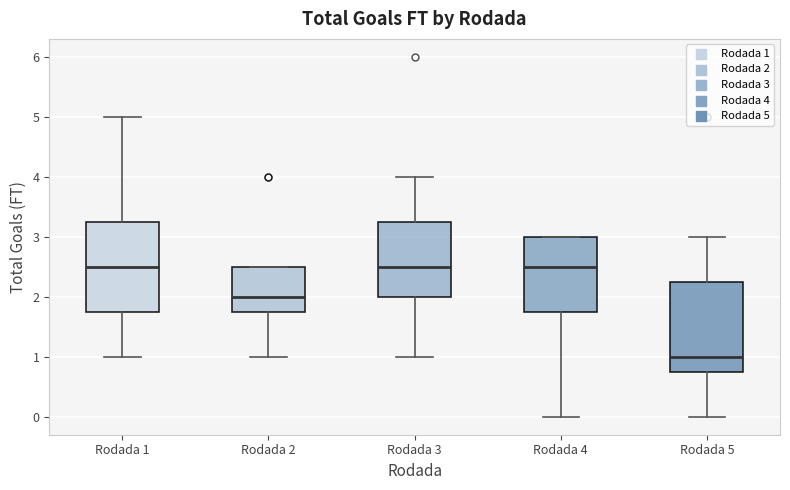

Where does the upper whisker of the box for Rodada 5 end on the y-axis? The values are not printed on the chart, so give them approximately, as read against the axis.

3.0